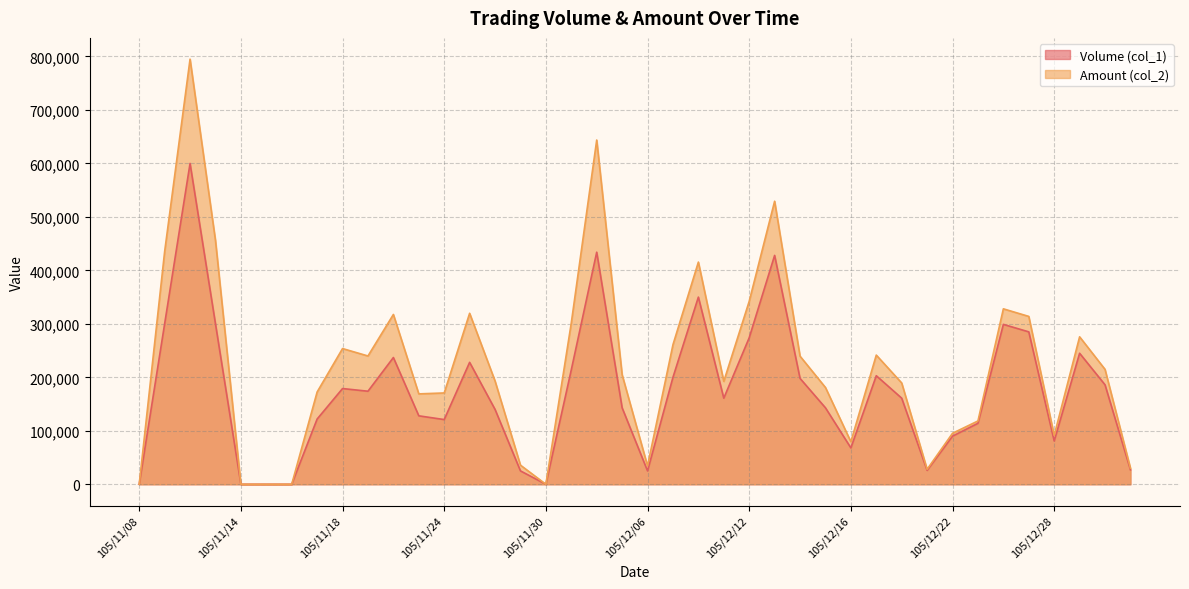

How many interior local peaks does the Volume (col_1) series have?

10